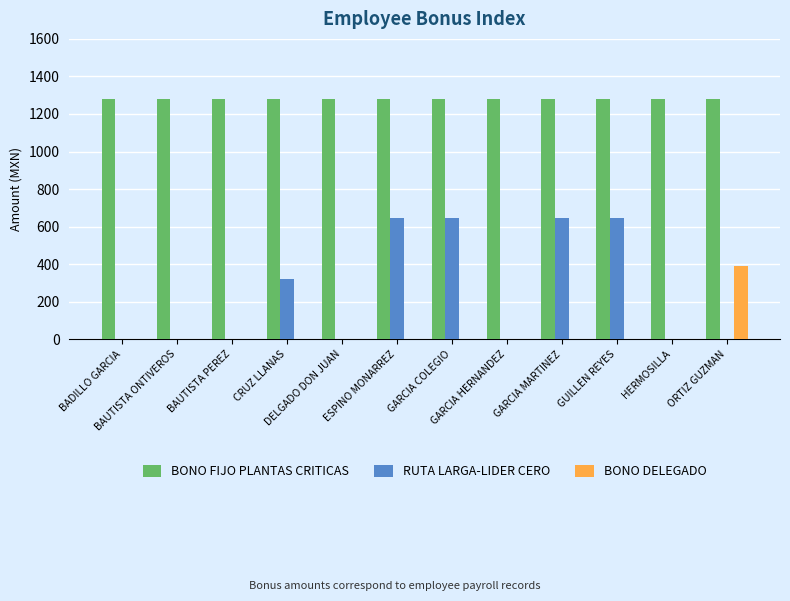

Does the chart contain stacked bars?

No